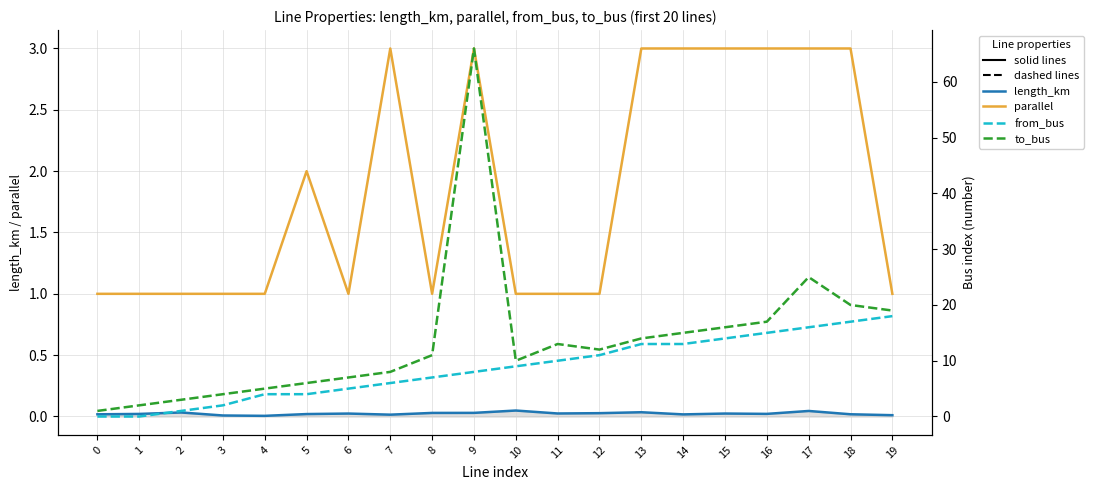

What is the difference between the highest and lowest values at 8?

11.0